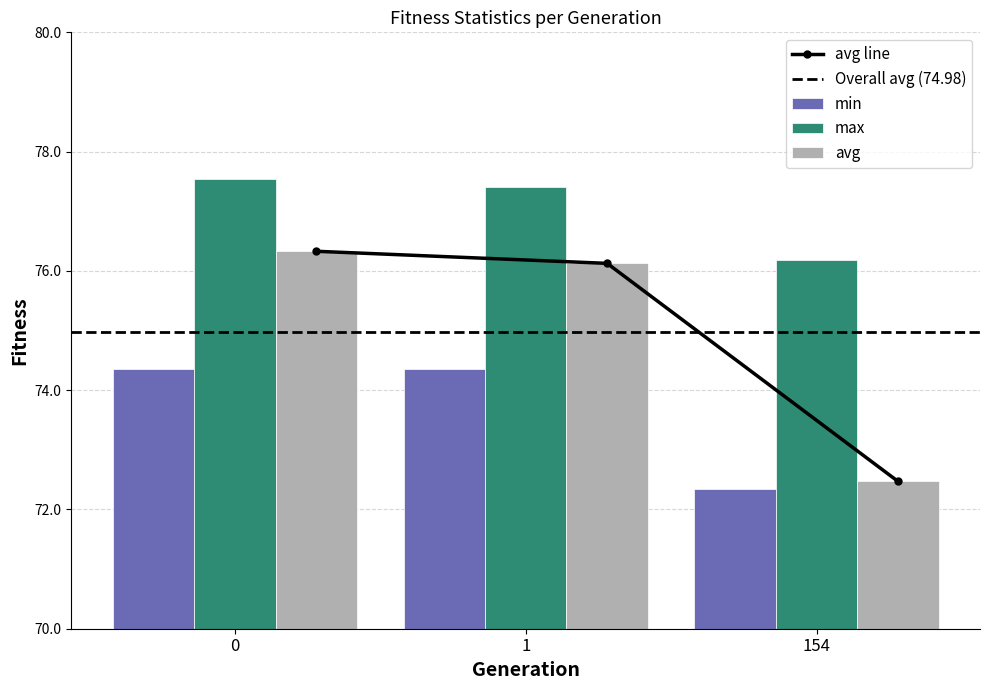

What is the average value of the max series?

77.0